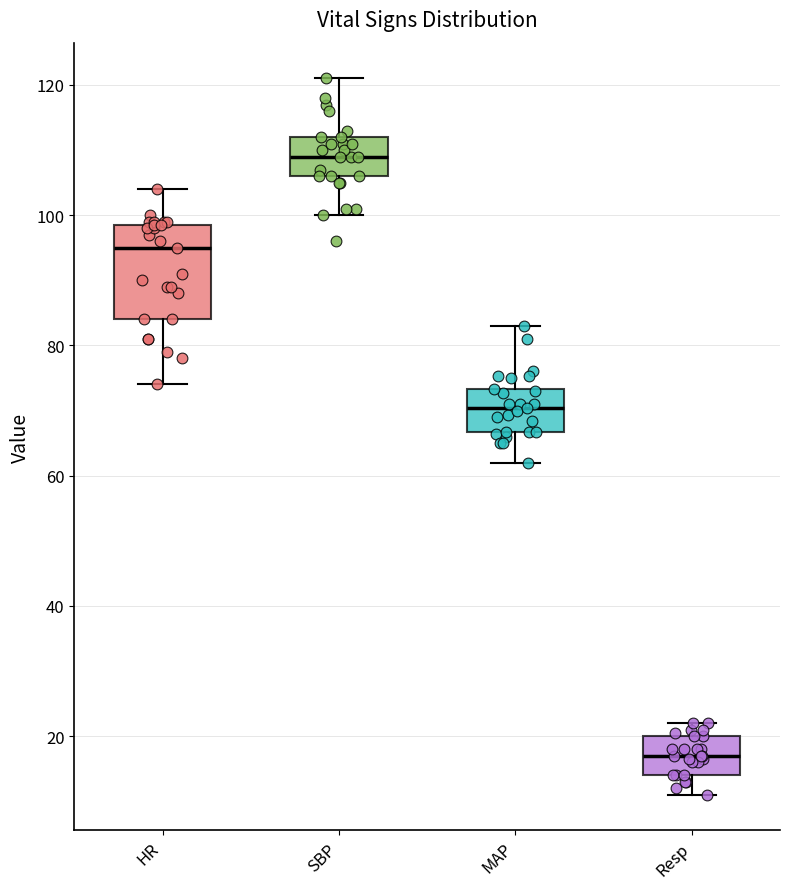

Where is the lower edge of the box for Resp on the y-axis? The values are not printed on the chart, so give them approximately, as read against the axis.

14